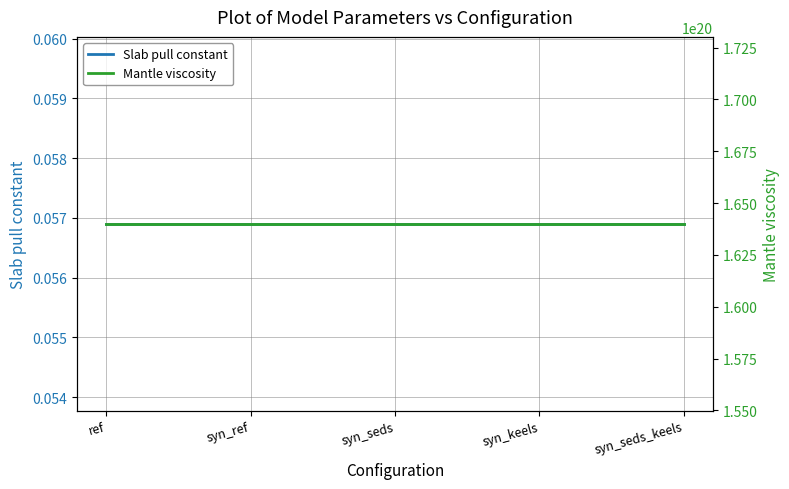

List the labels in order of Mantle viscosity value, largest first.

ref, syn_ref, syn_seds, syn_keels, syn_seds_keels